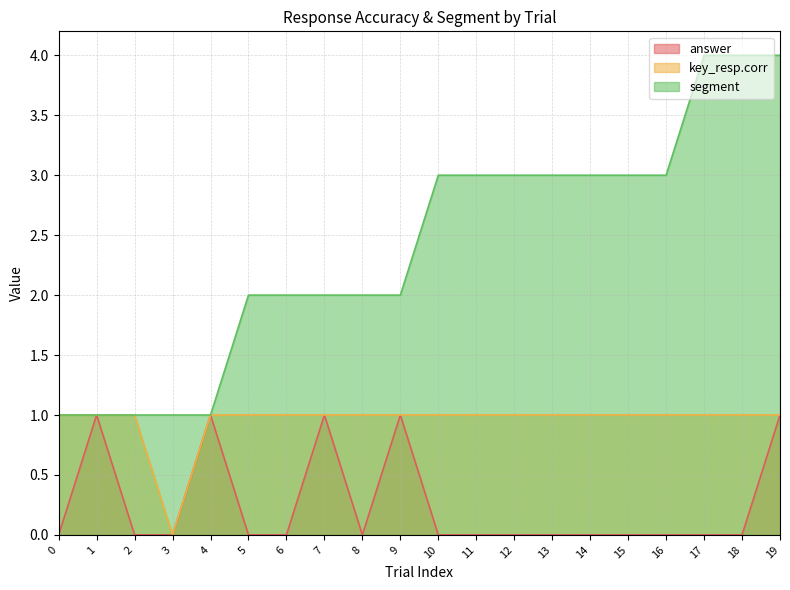

Count the number of categories in the chart.

20